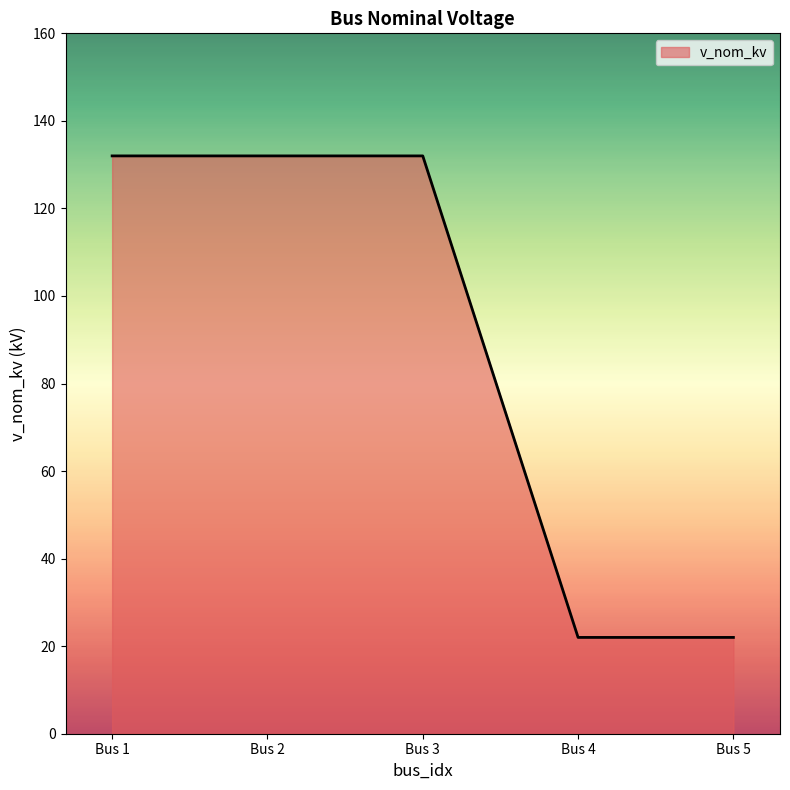

How many values are between 22 and 132?

5